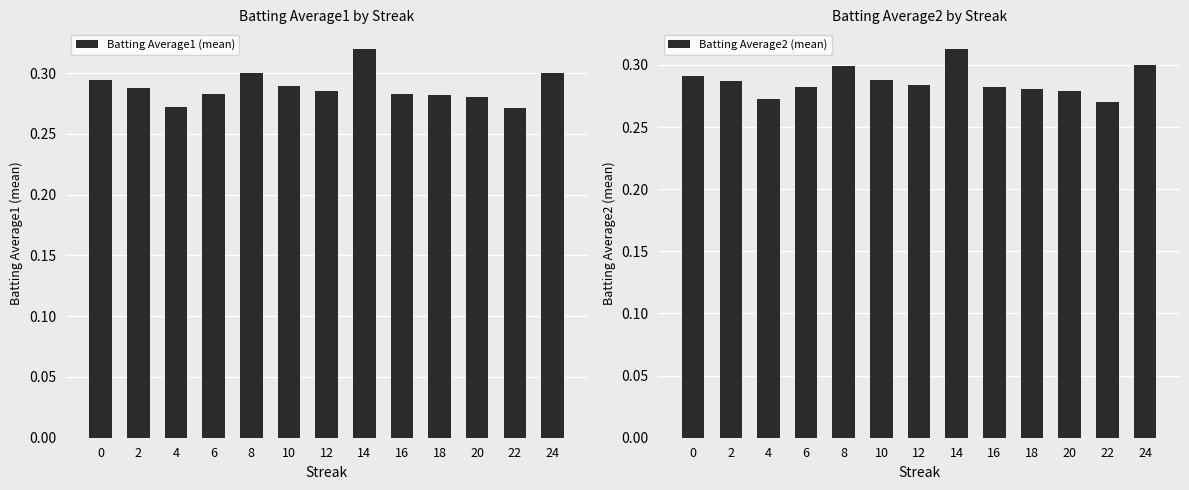

Reading right to left, transcribe all the data shown in this chart.

Batting Average1 (mean): 0.3	0.3	0.3	0.3	0.3	0.3	0.3	0.3	0.3	0.3	0.3	0.3	0.3
Batting Average2 (mean): 0.3	0.3	0.3	0.3	0.3	0.3	0.3	0.3	0.3	0.3	0.3	0.3	0.3